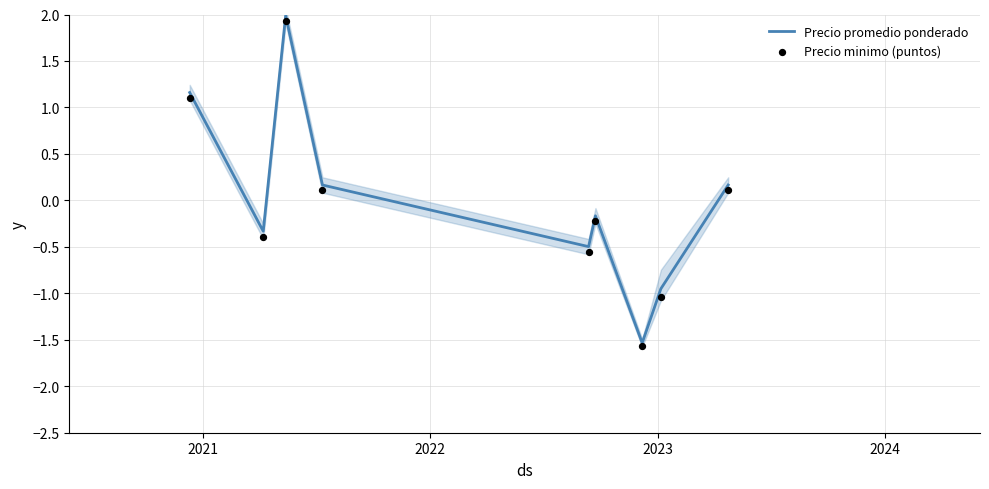

What is the lowest value of the Precio promedio ponderado series?

-1.5